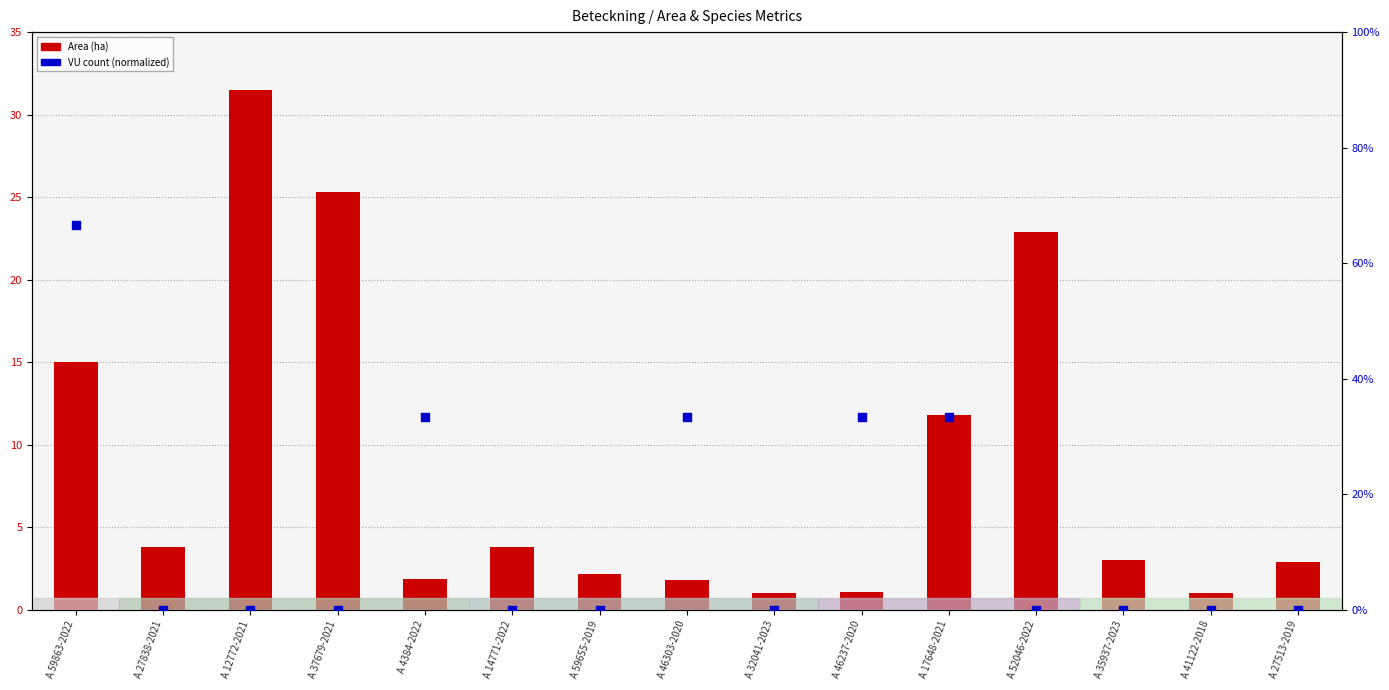

Which series has the largest Y range (max minus min)?

VU (normalized %)